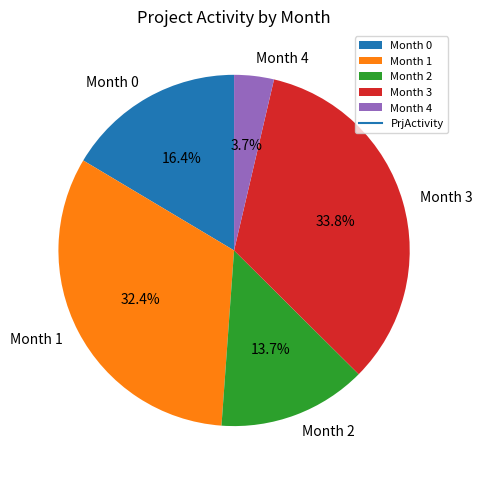

Do Month 1 and Month 2 together represent more than half of the pie?

No